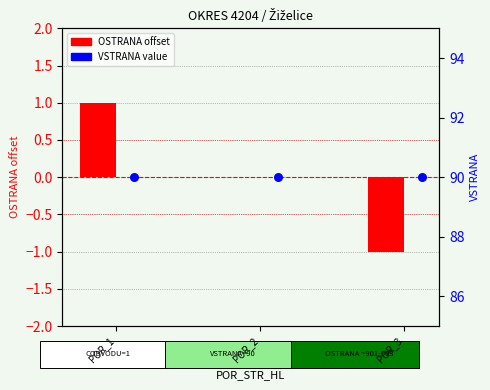

Is the value of VSTRANA at POR_3 greater than the value of OSTRANA offset at POR_1?

Yes